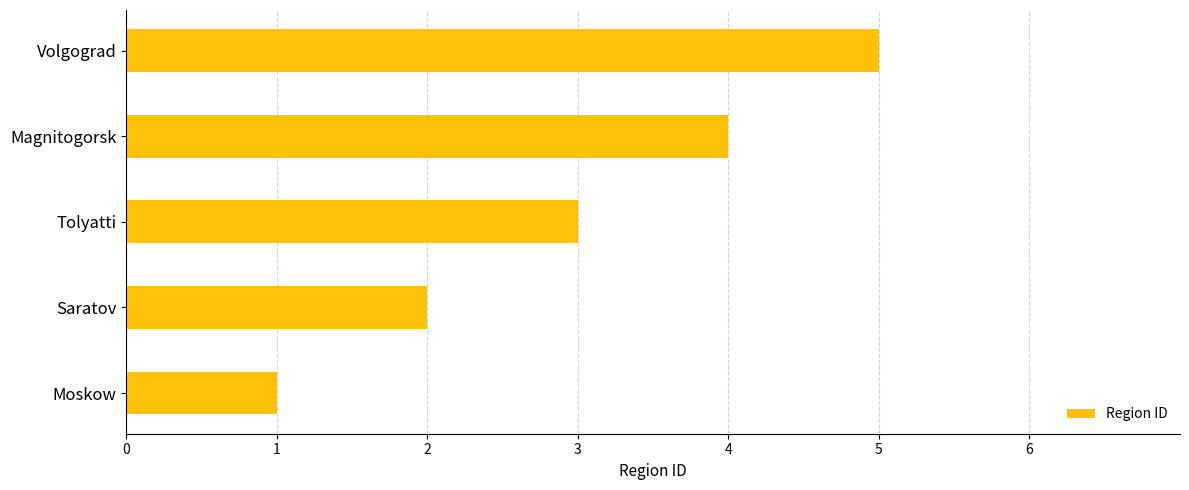

Count the number of data series in this chart.

1